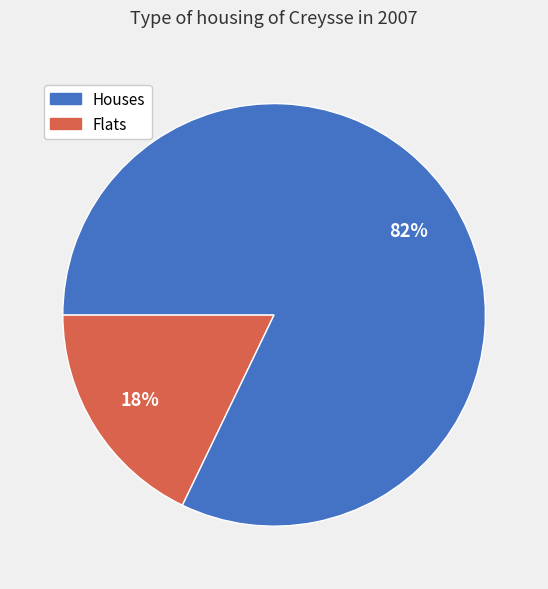

To the nearest percent, what is the difference between the largest and smallest slice percentages?

64%